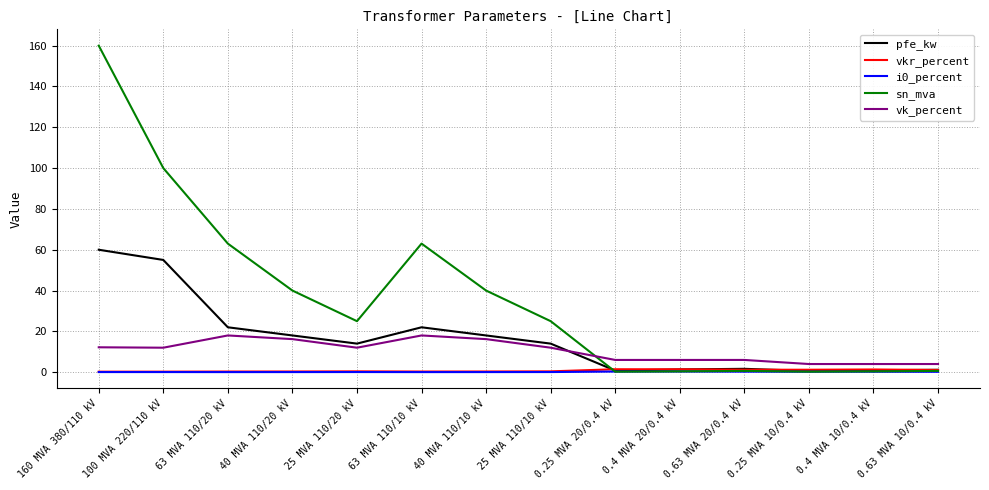

True or false: sn_mva has more than 0 points higher than both neighbors.

True